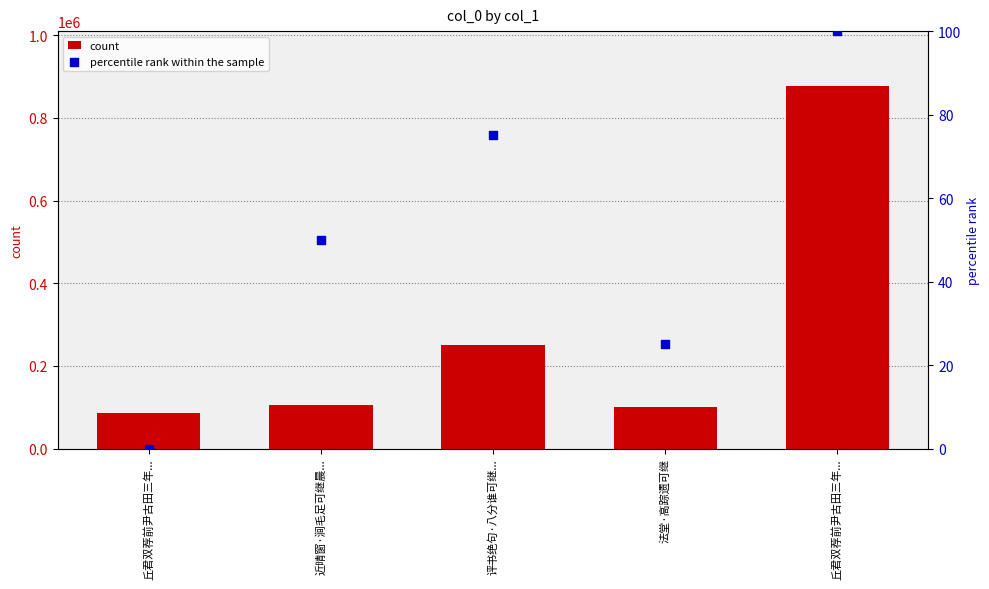

Which series contains the lowest Y value?

percentile rank within the sample